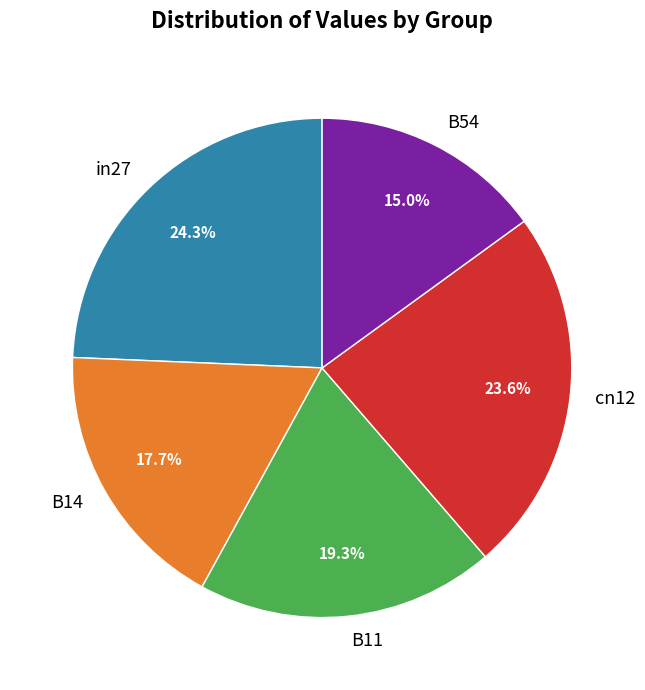

To the nearest percent, what is the difference between the in27 and cn12 slice percentages?

1%